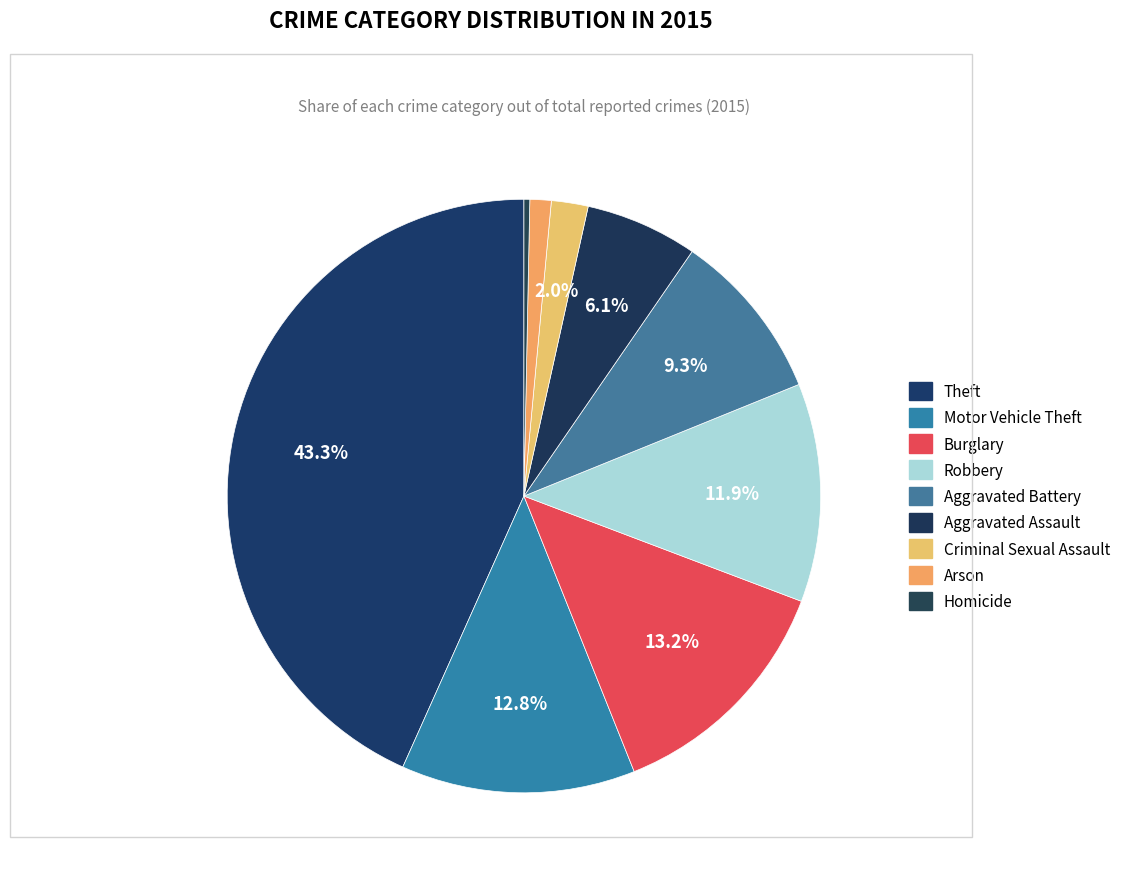

Which category has the smallest portion of the pie?

Homicide